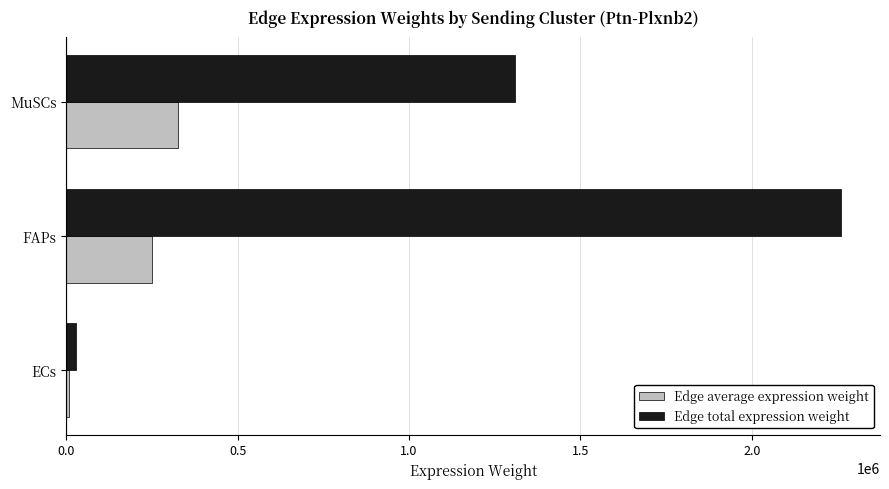

What value does the Edge total expression weight series have at MuSCs?

1309095.0